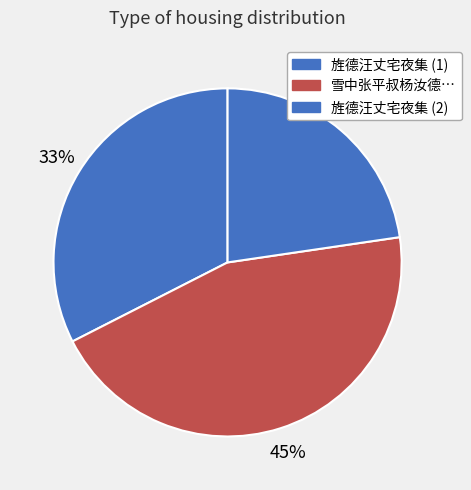

Rank the categories by value from lowest to highest.

旌德汪丈宅夜集得振字, 旌德汪丈宅夜集得振字, 雪中张平叔杨汝德汪子建茅平仲诸君见过得钟字